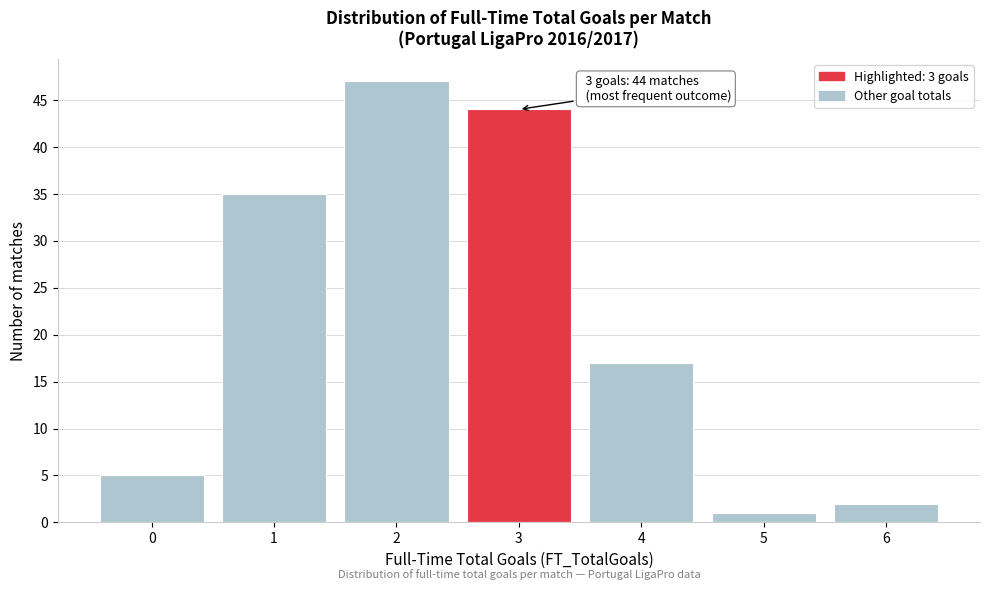

Which range on the x-axis has the tallest bar?

1.5 to 2.5